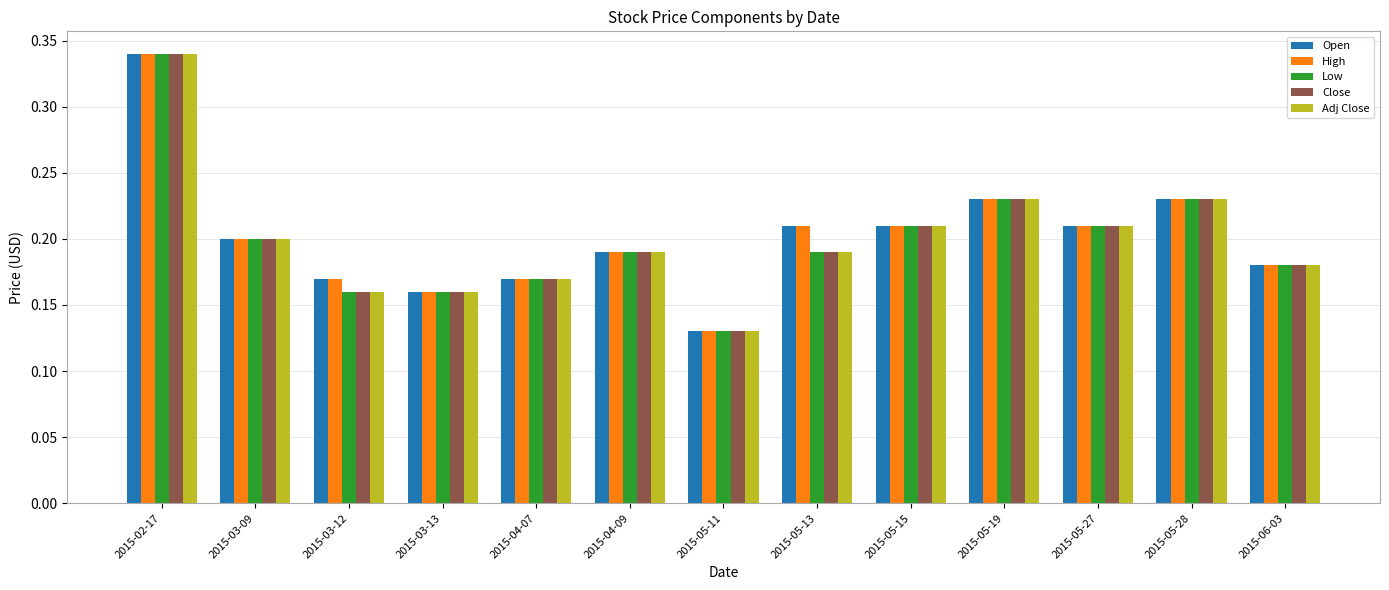

Where is Adj Close nearest to the value 0?

2015-05-11